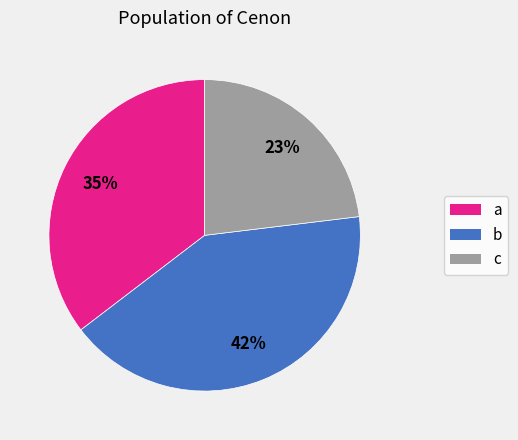

Is there a majority slice in this chart?

No